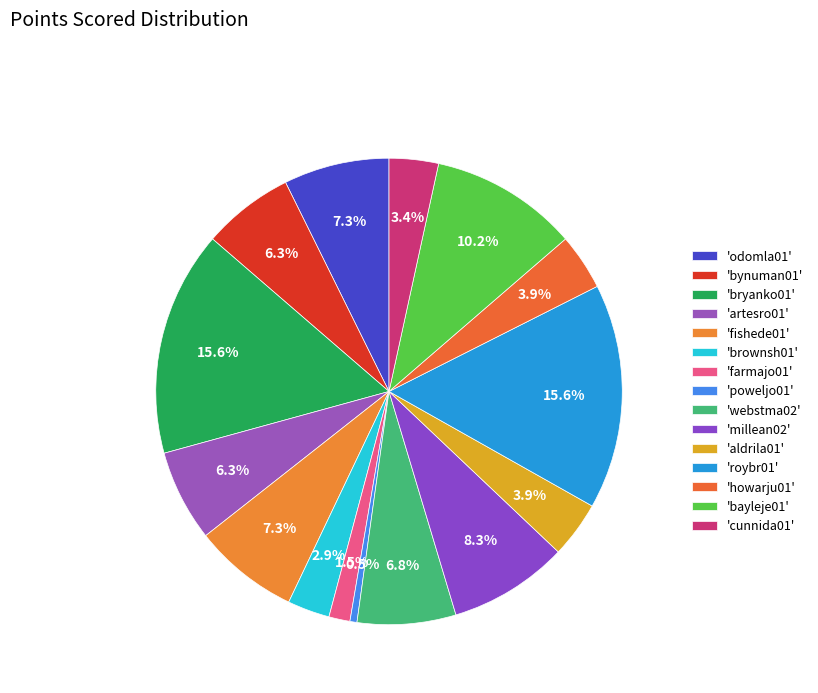

How many slices are in this pie chart?

15